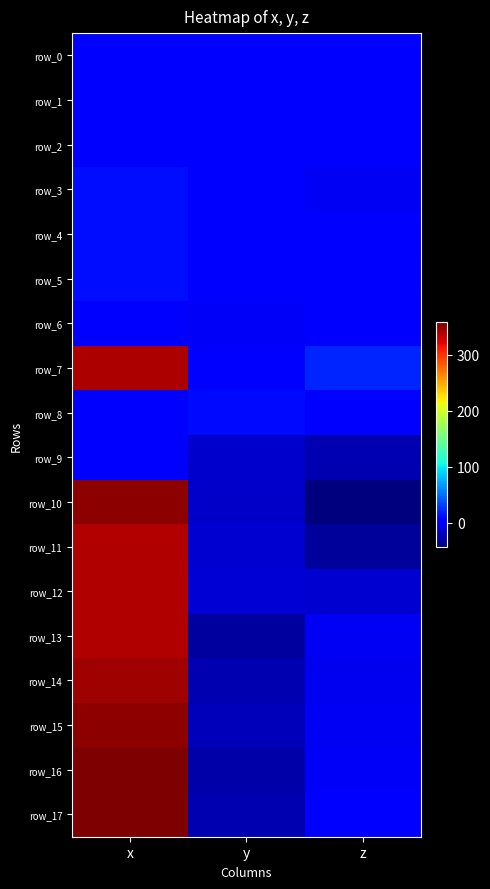

The row_9 series shows 2.1 at x. True or false?

True